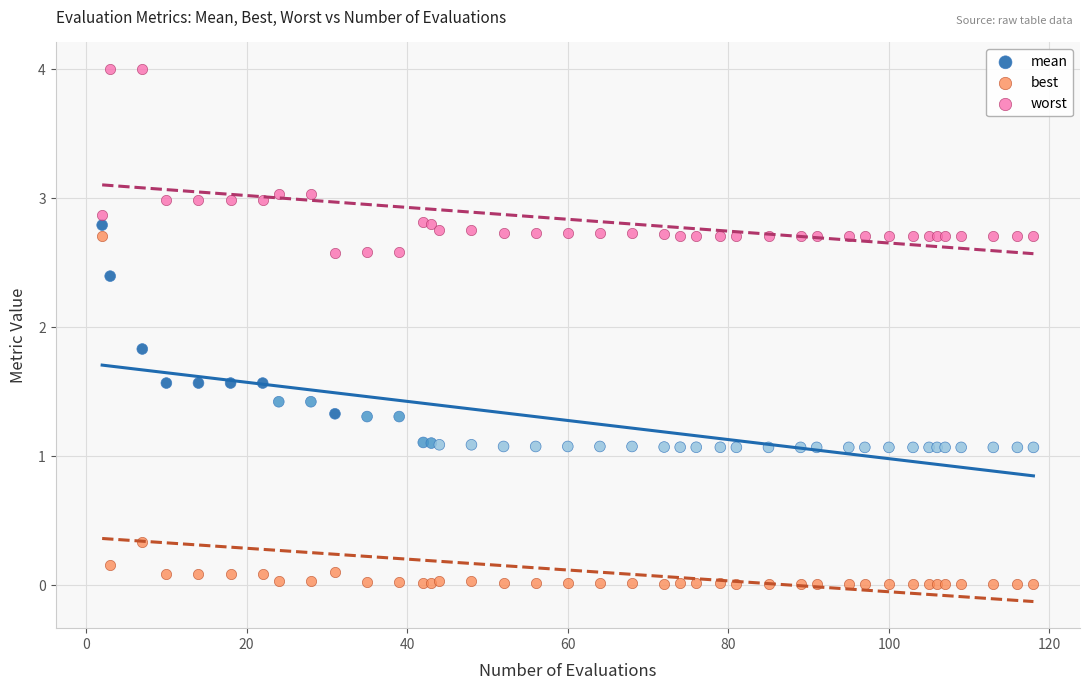

What is the X range (max minus min) for the scatter plot?

116.0